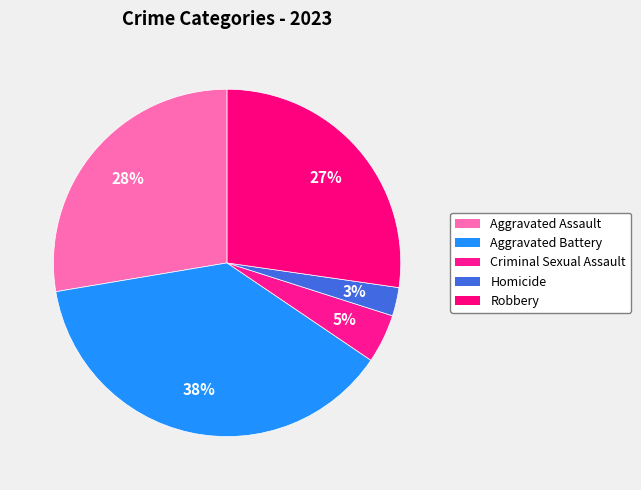

What percentage is the Aggravated Battery slice, to the nearest percent?

38%